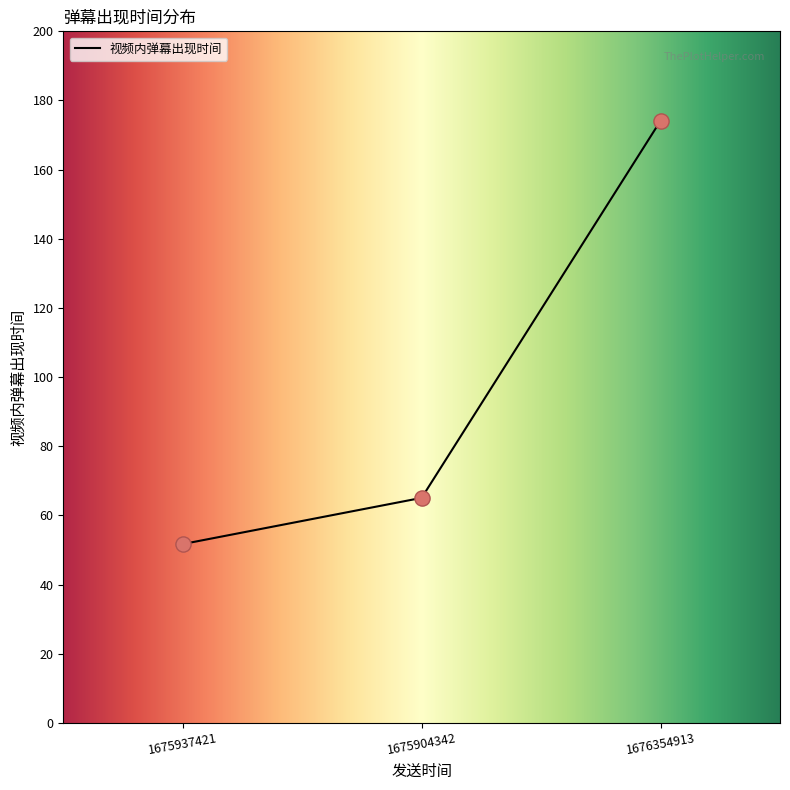

Between 1675937421 and 1675904342, which is larger?

1675904342